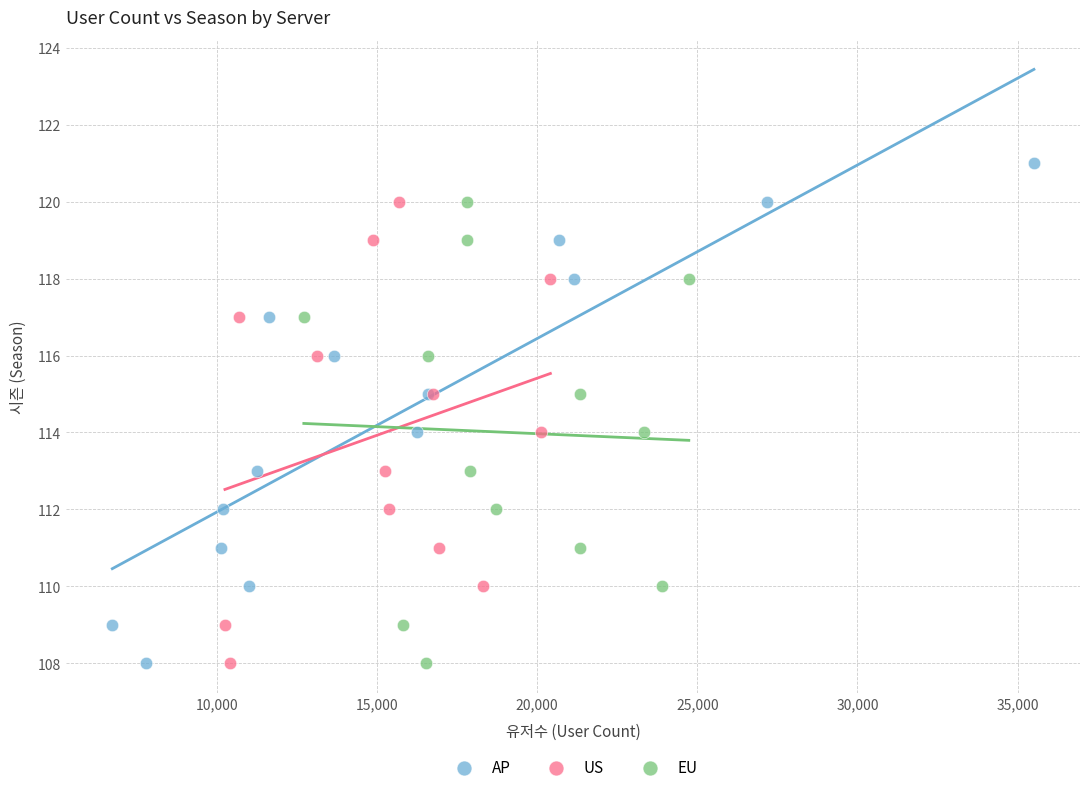

What are all the series names shown in the legend?

AP, US, EU